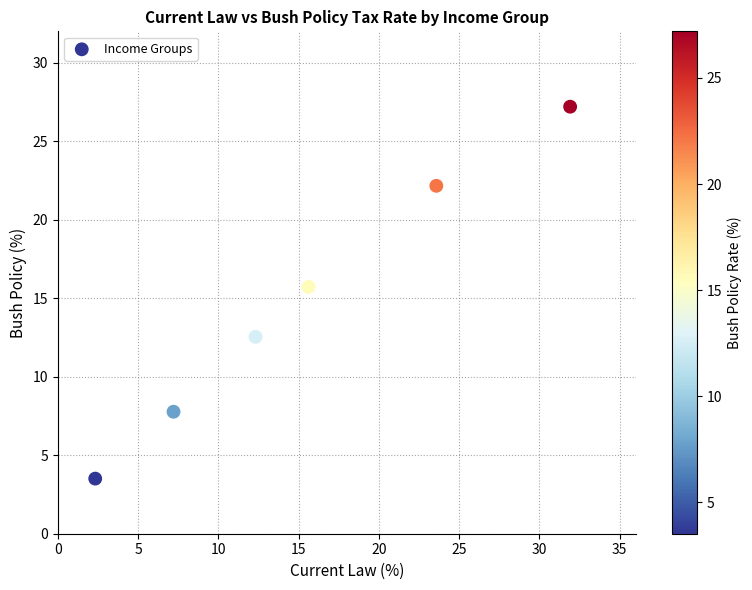

What Y value in the scatter plot is closest to 15?

15.7